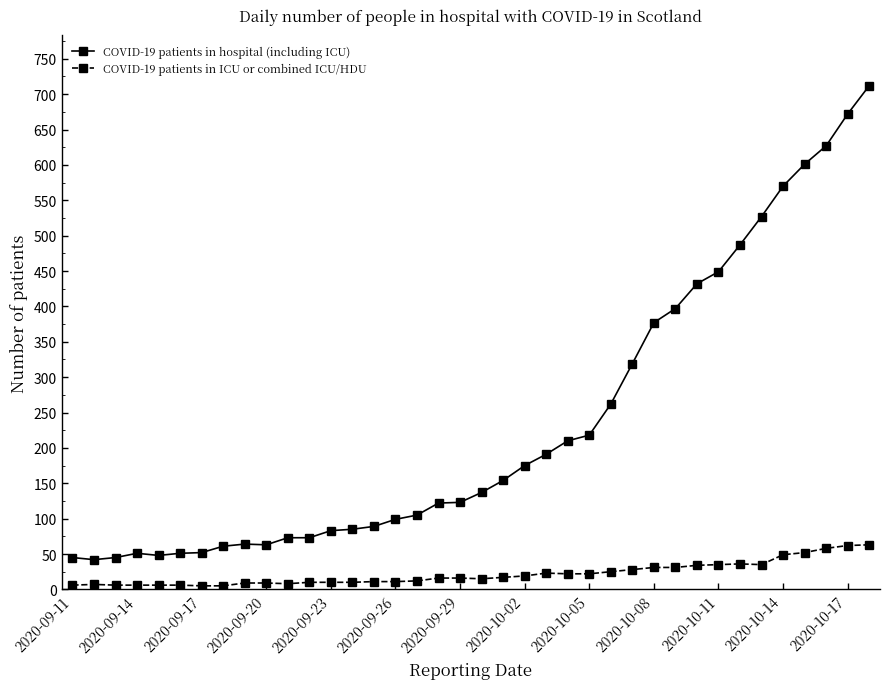

True or false: COVID-19 patients in ICU or combined ICU/HDU has more than 1 points higher than both neighbors.

True